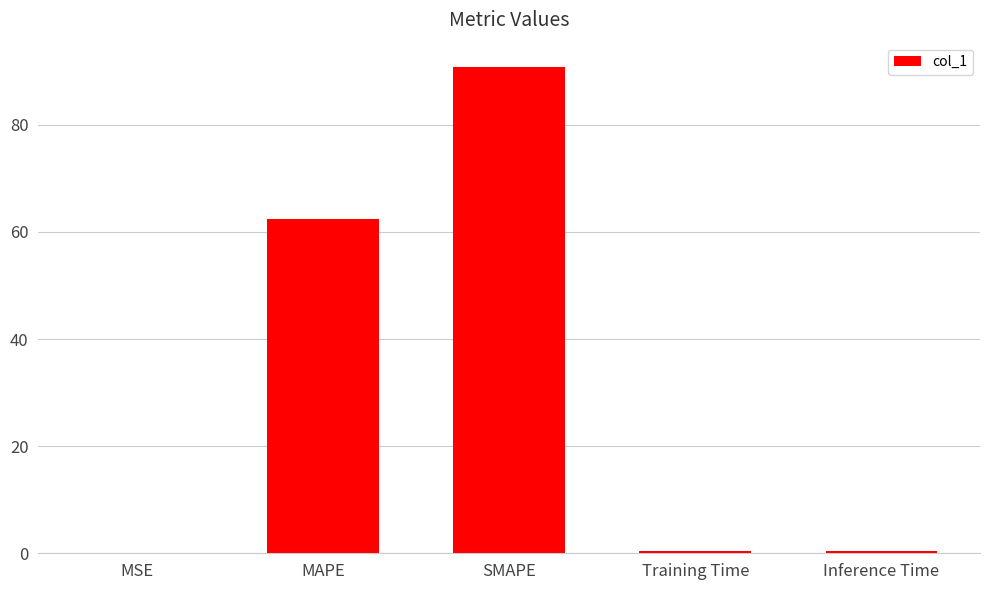

What is the greatest value displayed?

90.8